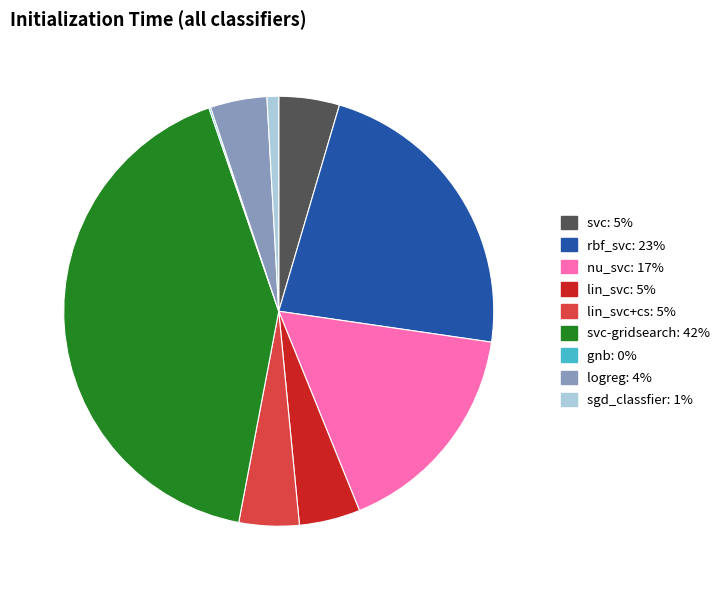

Does any single category account for the majority?

No